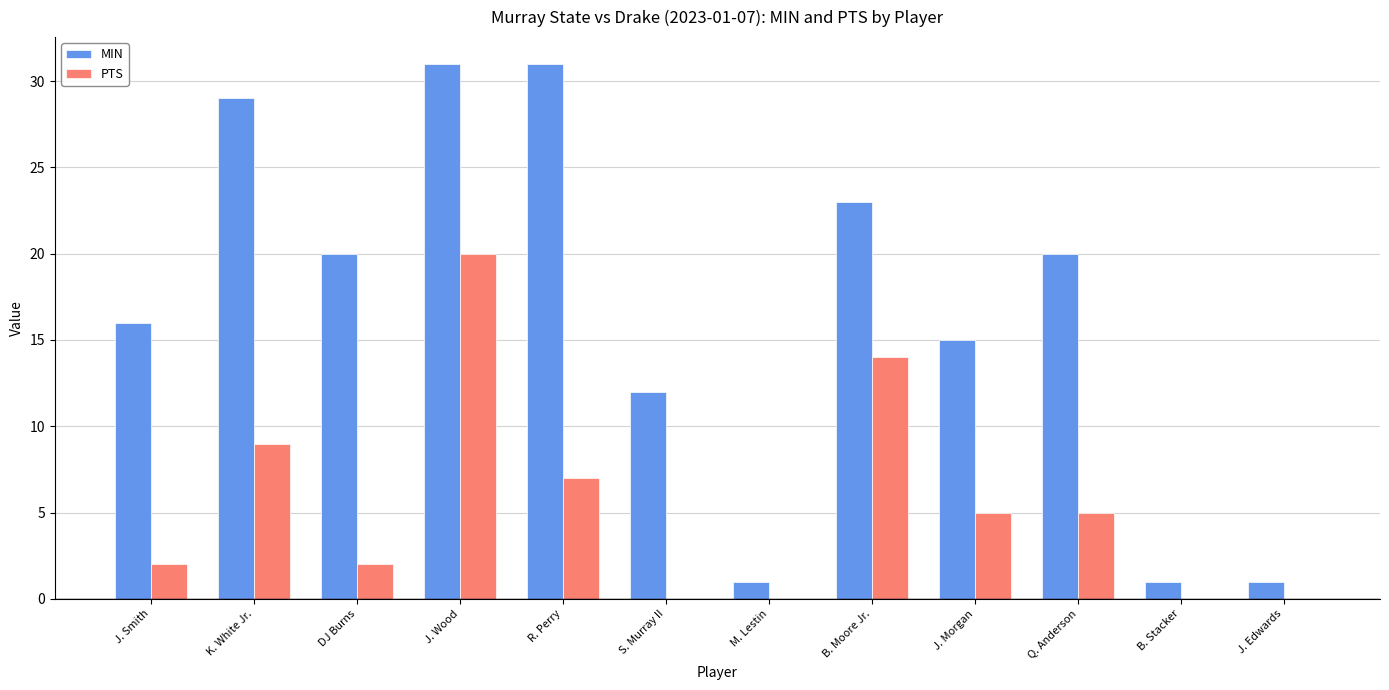

How many distinct data groups are displayed?

2